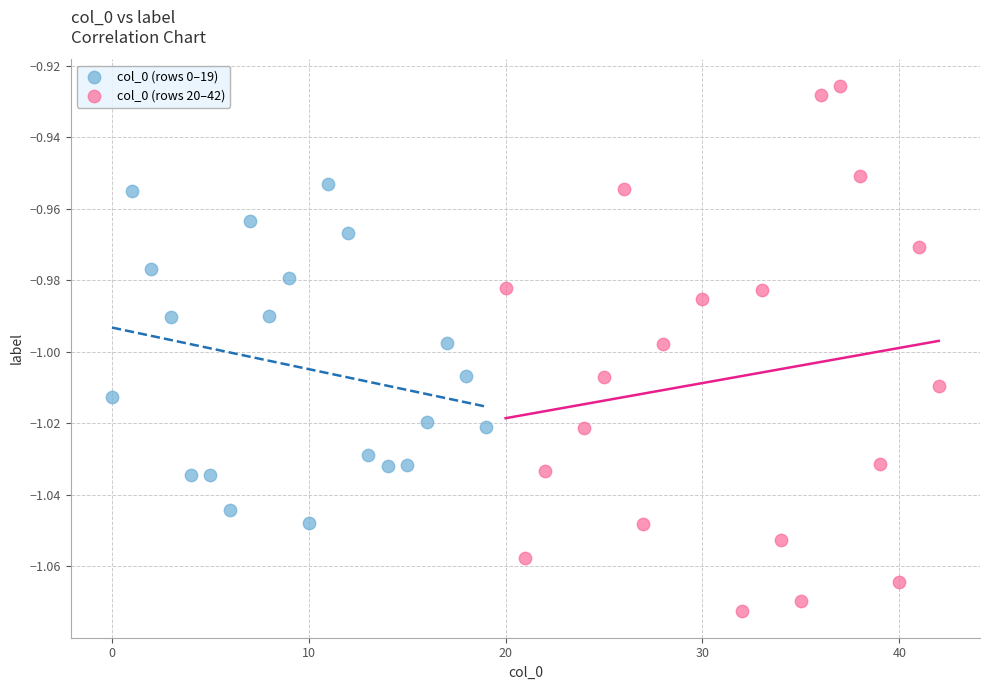

Which series reaches the minimum Y coordinate?

col_0 (rows 20–42)